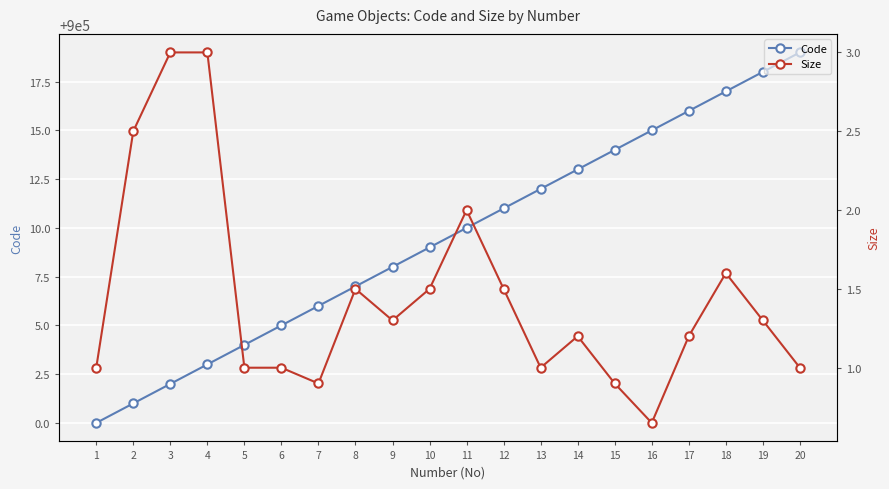

Rank the categories by Code value from lowest to highest.

1, 2, 3, 4, 5, 6, 7, 8, 9, 10, 11, 12, 13, 14, 15, 16, 17, 18, 19, 20